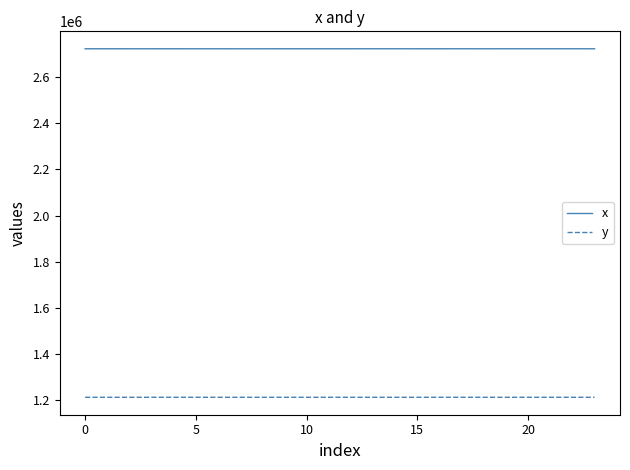

Which series has the largest total across all categories?

x